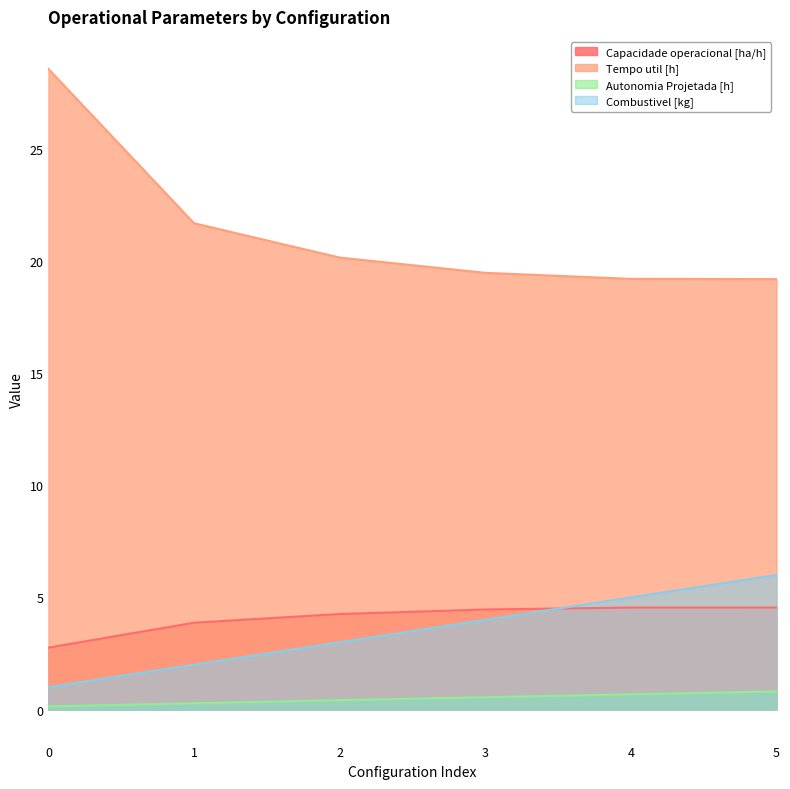

What is the total value across all series at 1?

27.8